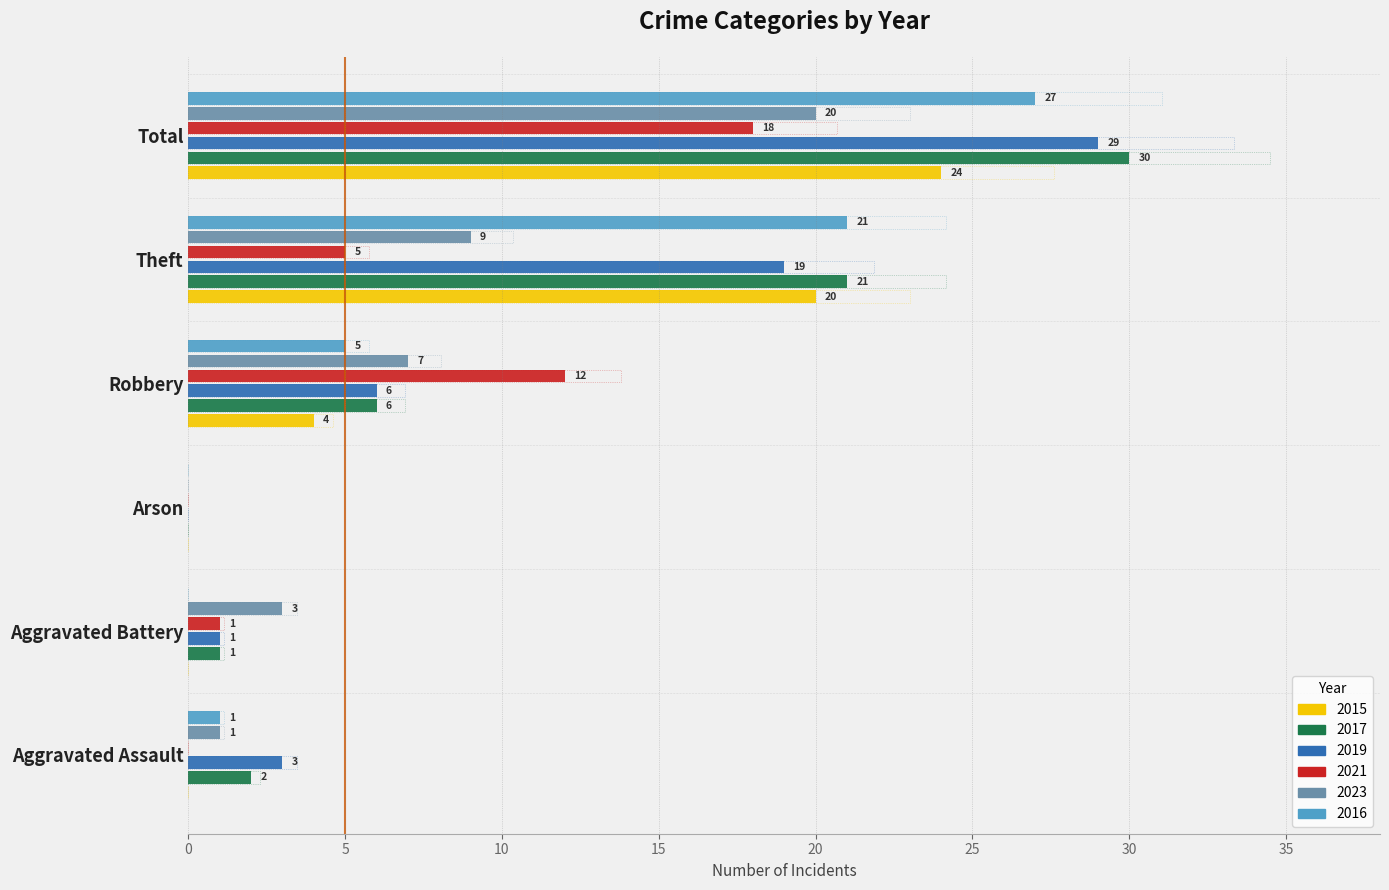

The value of 2016 at Arson is -13. True or false?

False